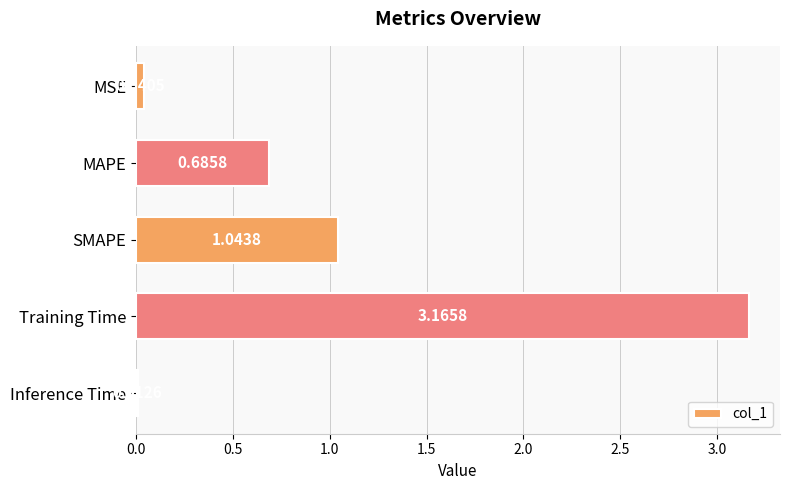

What is the change in value from MSE to SMAPE?

+1.0